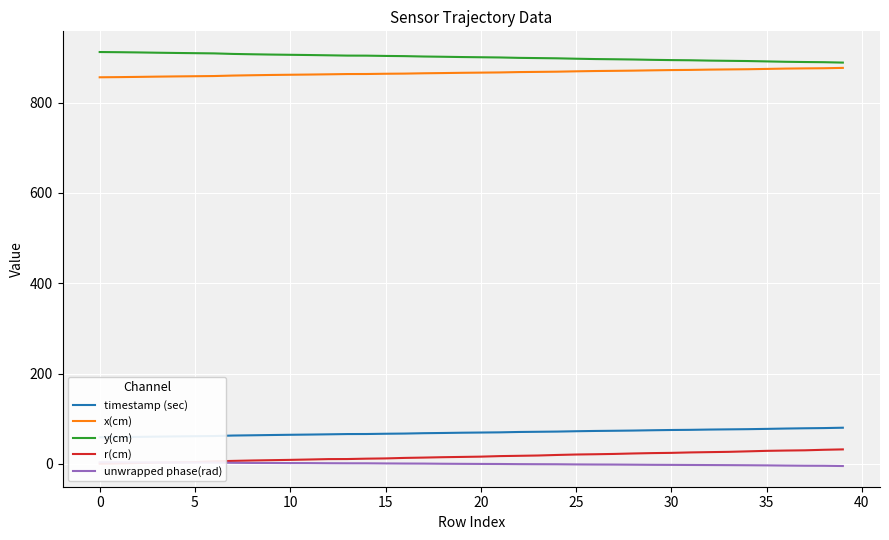

At which label does x(cm) first exceed 866?

19